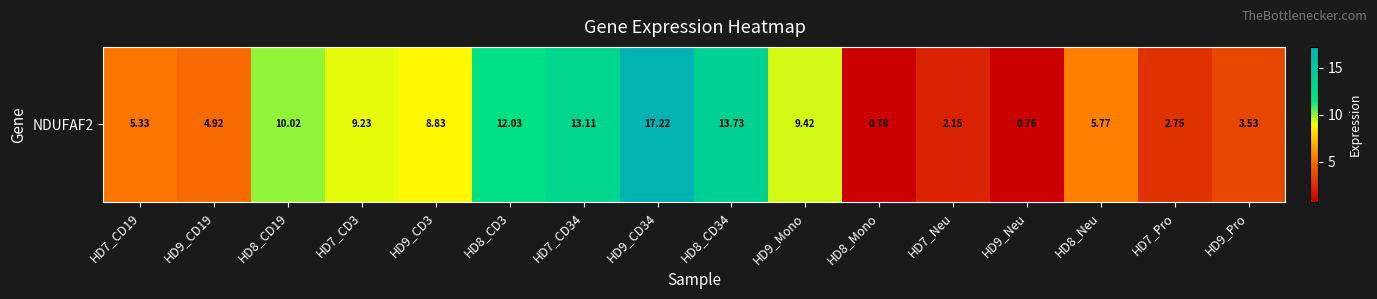

Which category has the lowest value across all series?

HD9_Neu